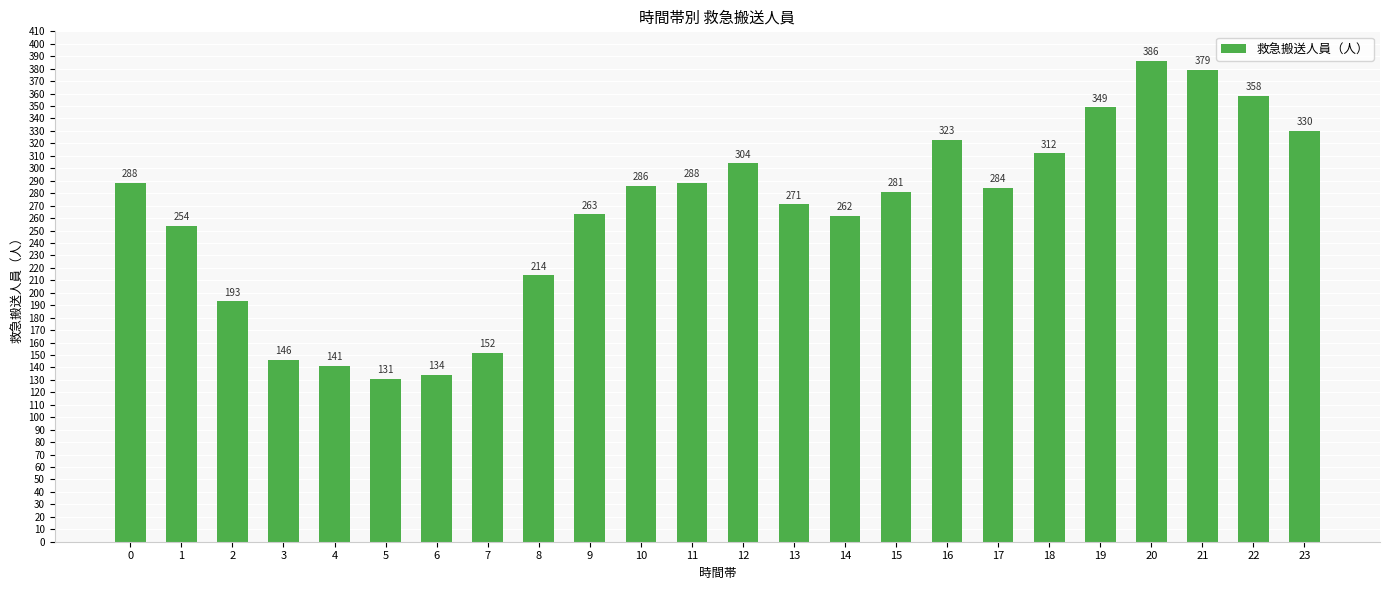

Is it true that the value at 21 is 537?

False